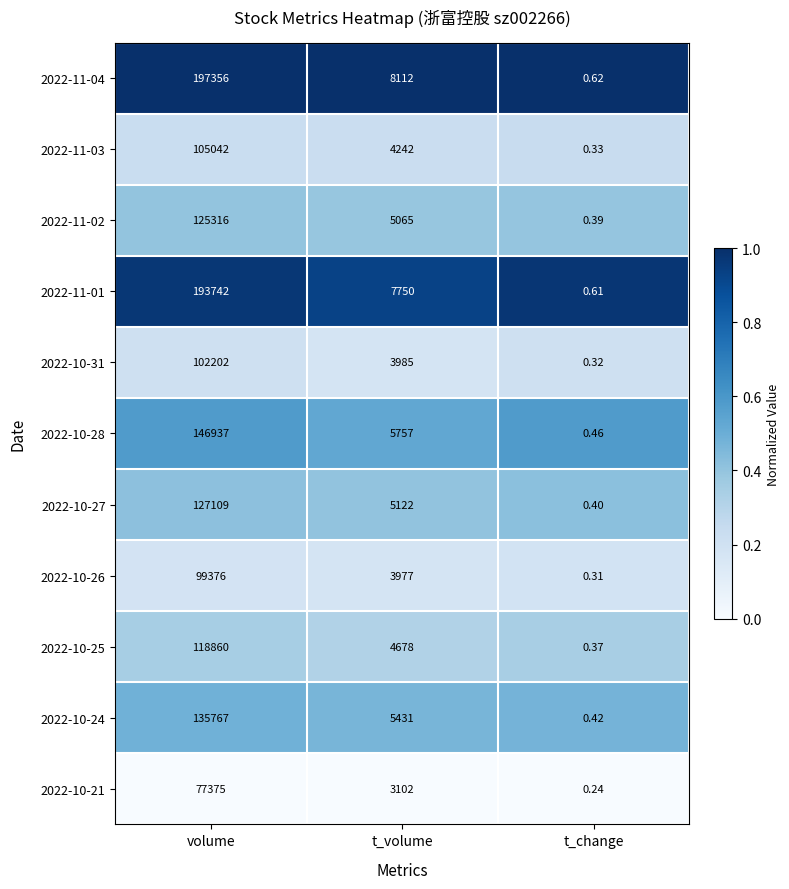

Which series has the largest range (max minus min)?

2022-11-04